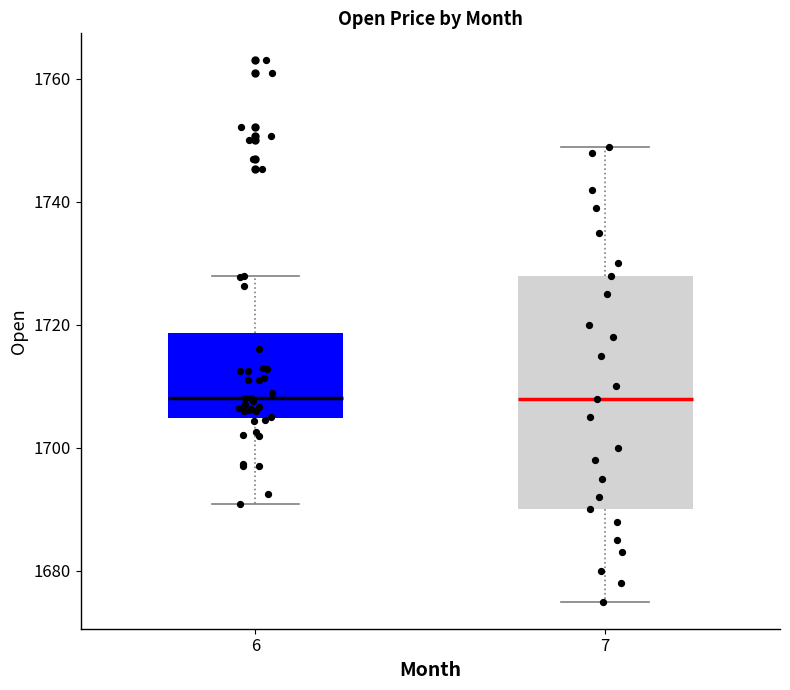

Comparing the boxes themselves (not the whiskers), which one is the tallest?

7